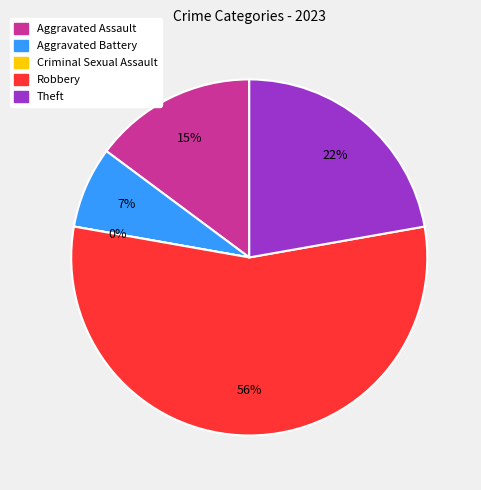

Is it true that Robbery is 65% of the pie?

False